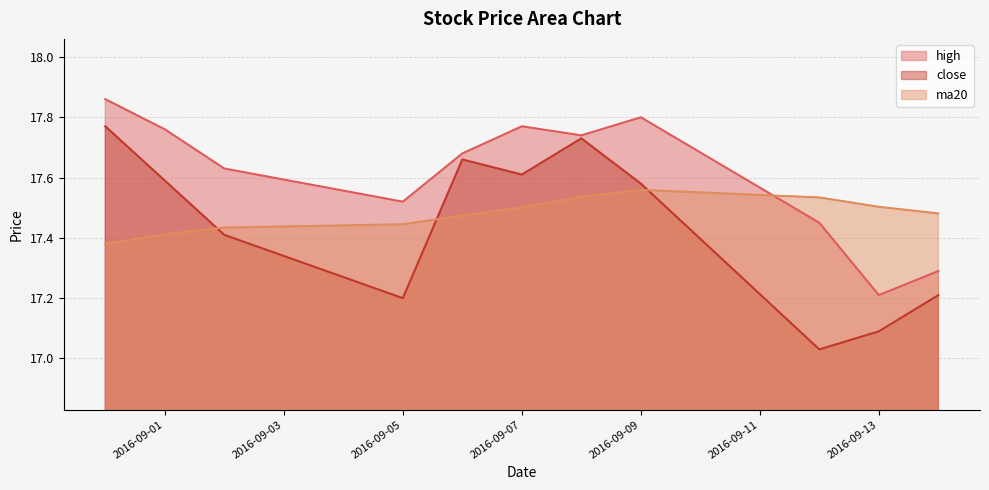

At which label is high closest to 17?

2016-09-13